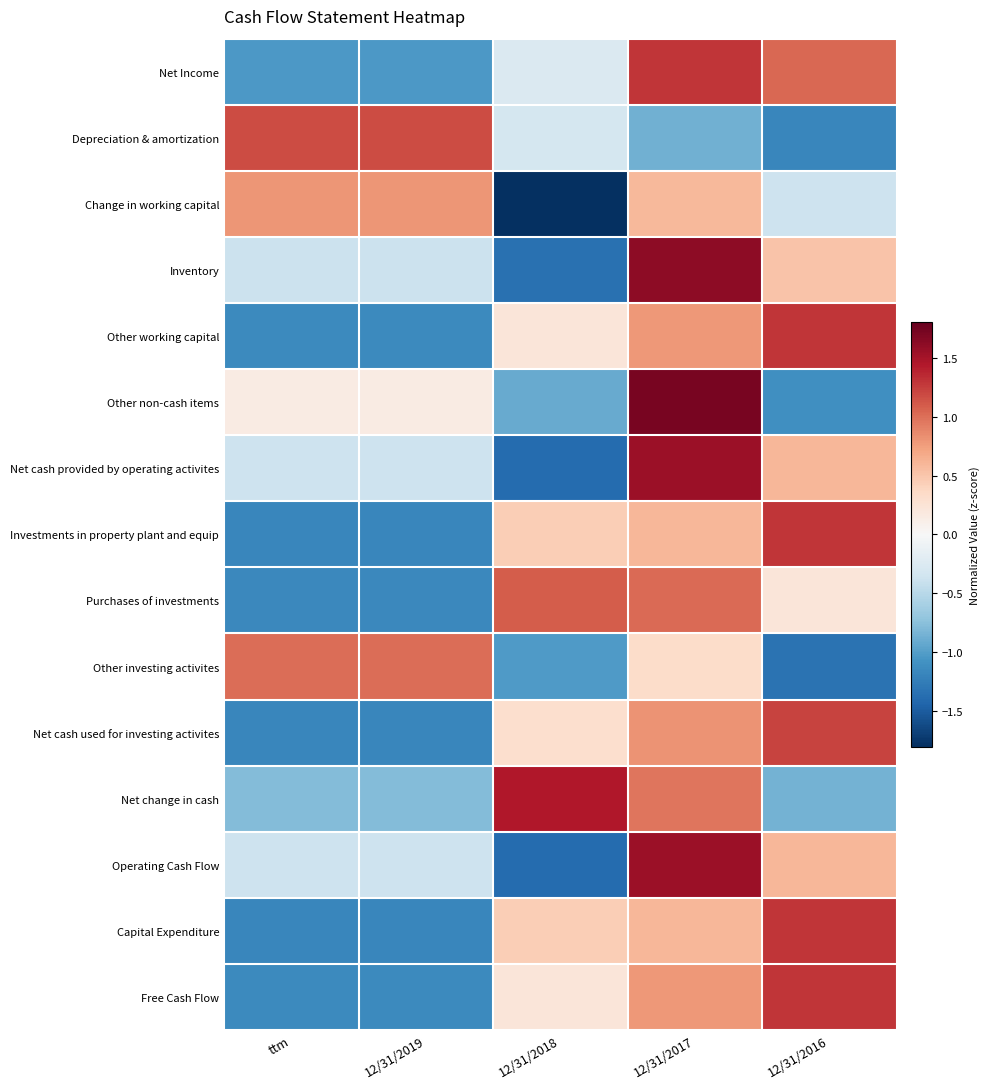

Reading left to right, list all the values displayed in this chart.

Net Income: ttm=-1.0	12/31/2019=-1.0	12/31/2018=-0.3	12/31/2017=1.3	12/31/2016=1.0
Depreciation & amortization: ttm=1.2	12/31/2019=1.2	12/31/2018=-0.3	12/31/2017=-0.9	12/31/2016=-1.2
Change in working capital: ttm=0.8	12/31/2019=0.8	12/31/2018=-1.8	12/31/2017=0.6	12/31/2016=-0.4
Inventory: ttm=-0.4	12/31/2019=-0.4	12/31/2018=-1.4	12/31/2017=1.6	12/31/2016=0.5
Other working capital: ttm=-1.2	12/31/2019=-1.2	12/31/2018=0.2	12/31/2017=0.8	12/31/2016=1.3
Other non-cash items: ttm=0.1	12/31/2019=0.1	12/31/2018=-0.9	12/31/2017=1.7	12/31/2016=-1.1
Net cash provided by operating activites: ttm=-0.4	12/31/2019=-0.4	12/31/2018=-1.4	12/31/2017=1.5	12/31/2016=0.6
Investments in property plant and equip: ttm=-1.2	12/31/2019=-1.2	12/31/2018=0.4	12/31/2017=0.6	12/31/2016=1.3
Purchases of investments: ttm=-1.2	12/31/2019=-1.2	12/31/2018=1.1	12/31/2017=1.0	12/31/2016=0.2
Other investing activites: ttm=1.0	12/31/2019=1.0	12/31/2018=-1.0	12/31/2017=0.3	12/31/2016=-1.3
Net cash used for investing activites: ttm=-1.2	12/31/2019=-1.2	12/31/2018=0.3	12/31/2017=0.8	12/31/2016=1.2
Net change in cash: ttm=-0.8	12/31/2019=-0.8	12/31/2018=1.5	12/31/2017=1.0	12/31/2016=-0.9
Operating Cash Flow: ttm=-0.4	12/31/2019=-0.4	12/31/2018=-1.4	12/31/2017=1.5	12/31/2016=0.6
Capital Expenditure: ttm=-1.2	12/31/2019=-1.2	12/31/2018=0.4	12/31/2017=0.6	12/31/2016=1.3
Free Cash Flow: ttm=-1.2	12/31/2019=-1.2	12/31/2018=0.2	12/31/2017=0.8	12/31/2016=1.3